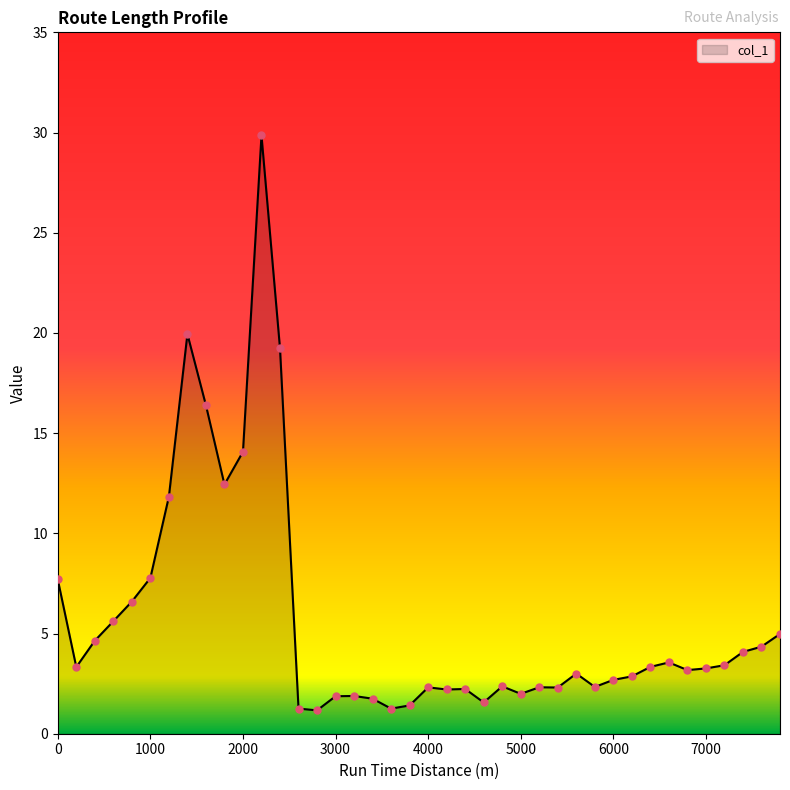

What is the difference between the maximum and minimum values?

28.7